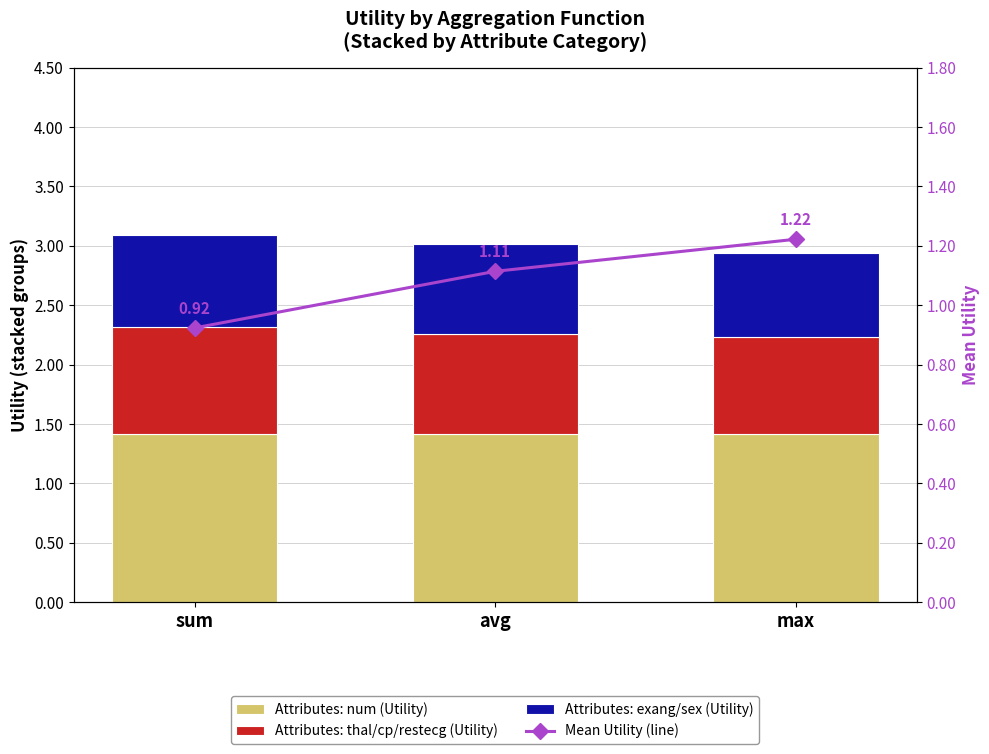

What position from the right is max?

1